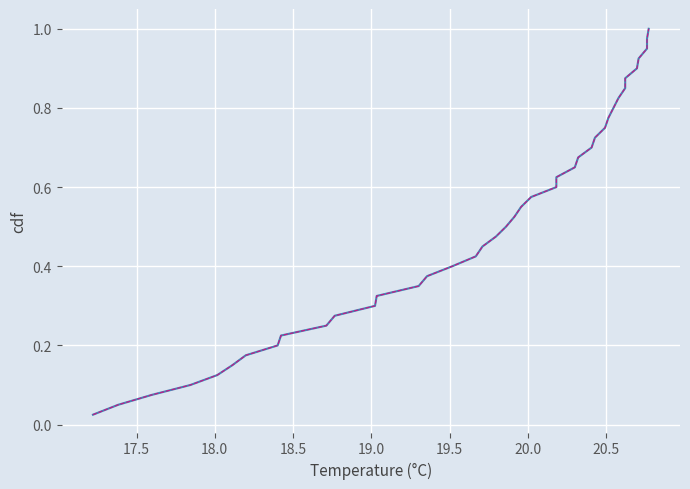

What is the difference between the maximum and minimum values in the Temperature (°C) series?

1.0